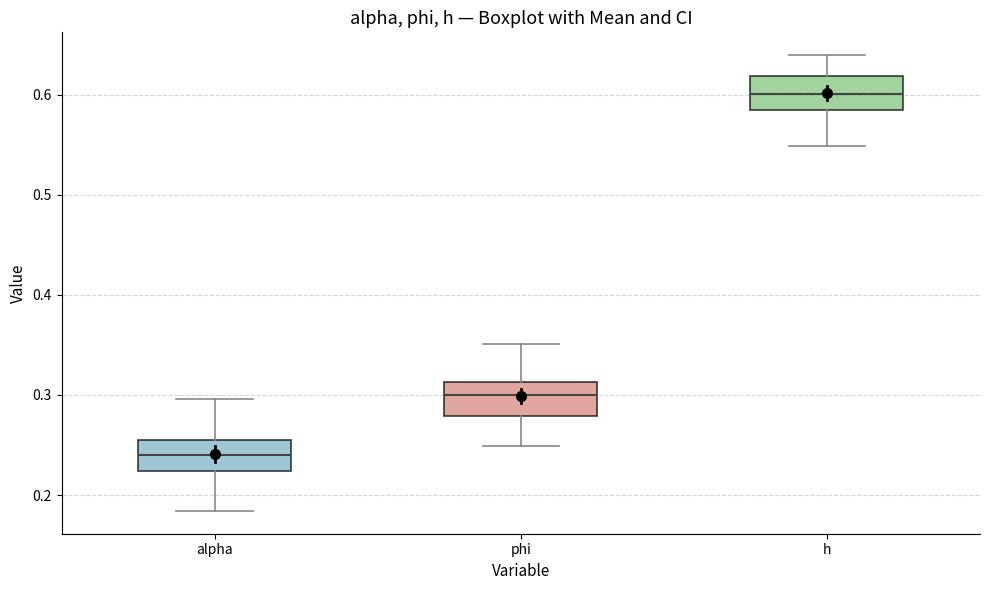

Reading left to right, transcribe this box plot: for each box, give where its median line is, the range the box spans, and where its two whiskers end, as read against the y-axis. The values are not printed on the chart, so give them approximately, as read against the axis.

alpha: median 0.24, box 0.22 to 0.26, whiskers 0.18 to 0.30
phi: median 0.30, box 0.28 to 0.31, whiskers 0.25 to 0.35
h: median 0.60, box 0.58 to 0.62, whiskers 0.55 to 0.64